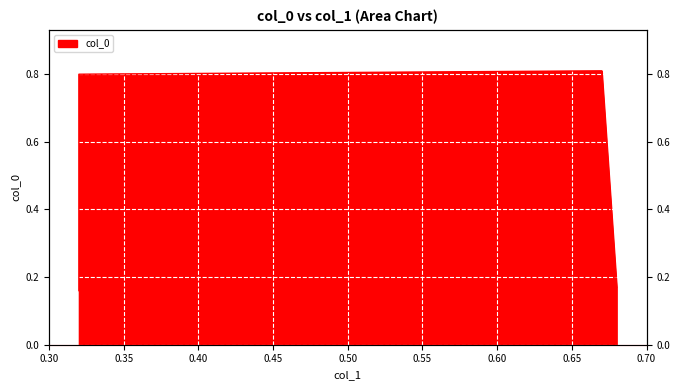

Count the values in the range 0 to 1.

4